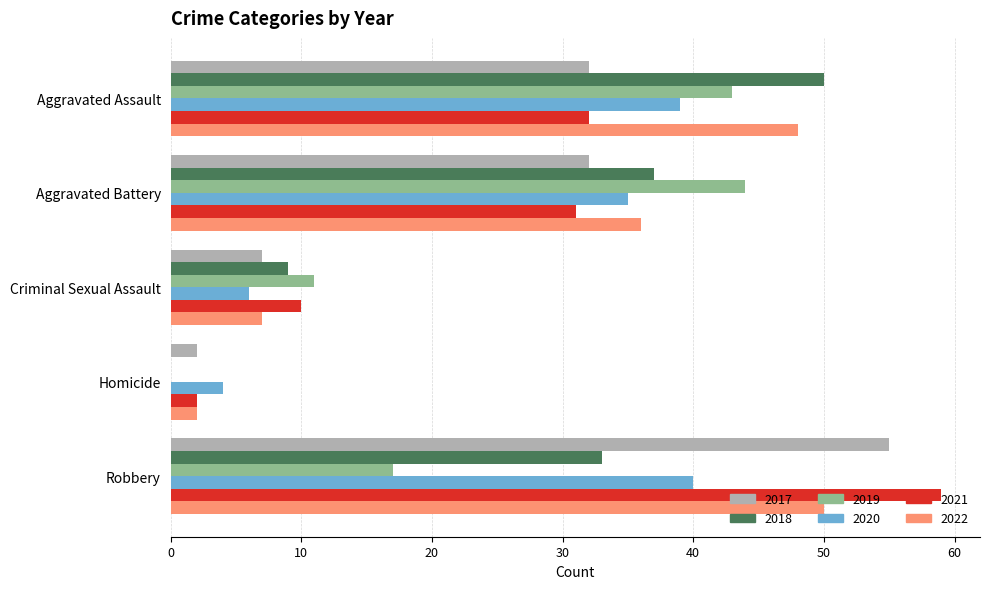

The value of 2017 at Aggravated Assault is 32. True or false?

True